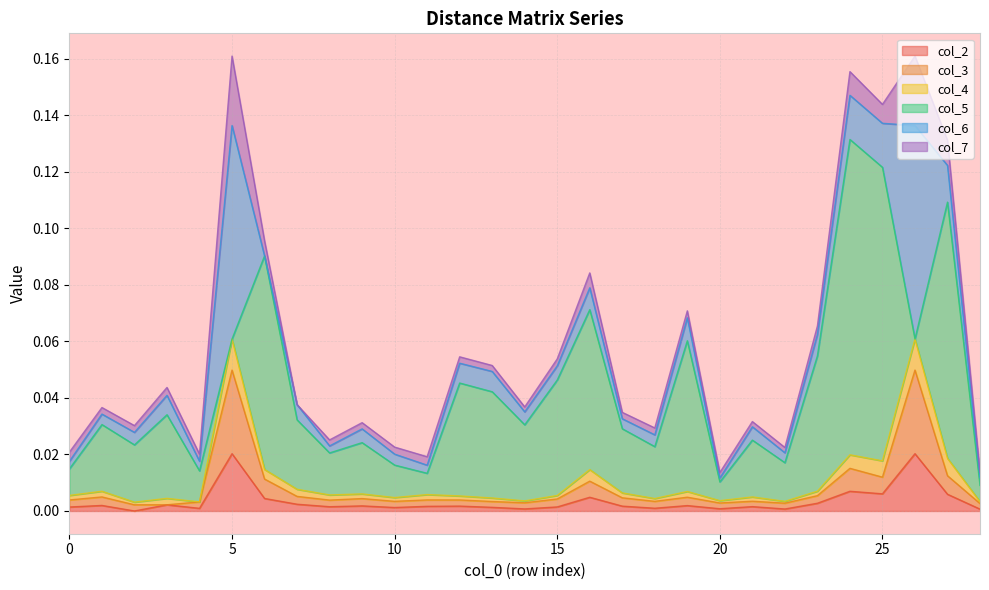

True or false: col_3 and col_2 intersect in this chart.

False